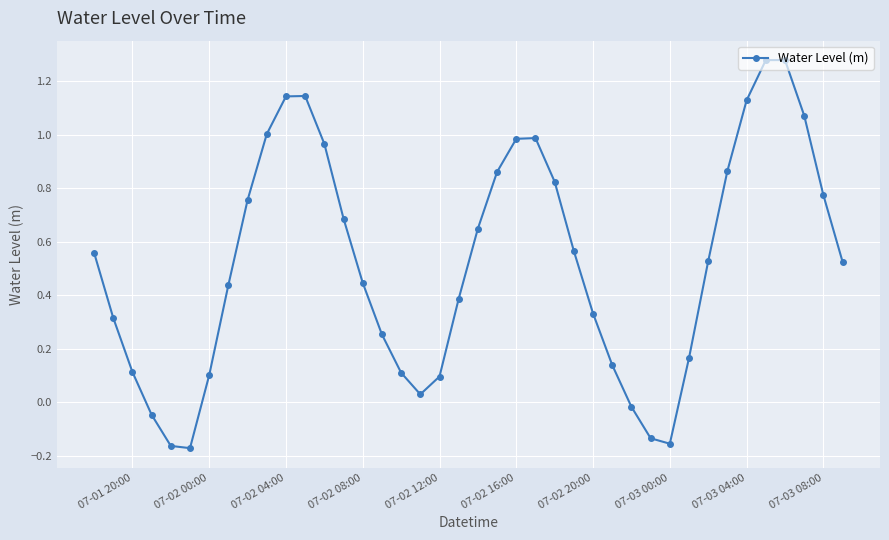

How many points are lower than both their immediate neighbors (excluding endpoints)?

3